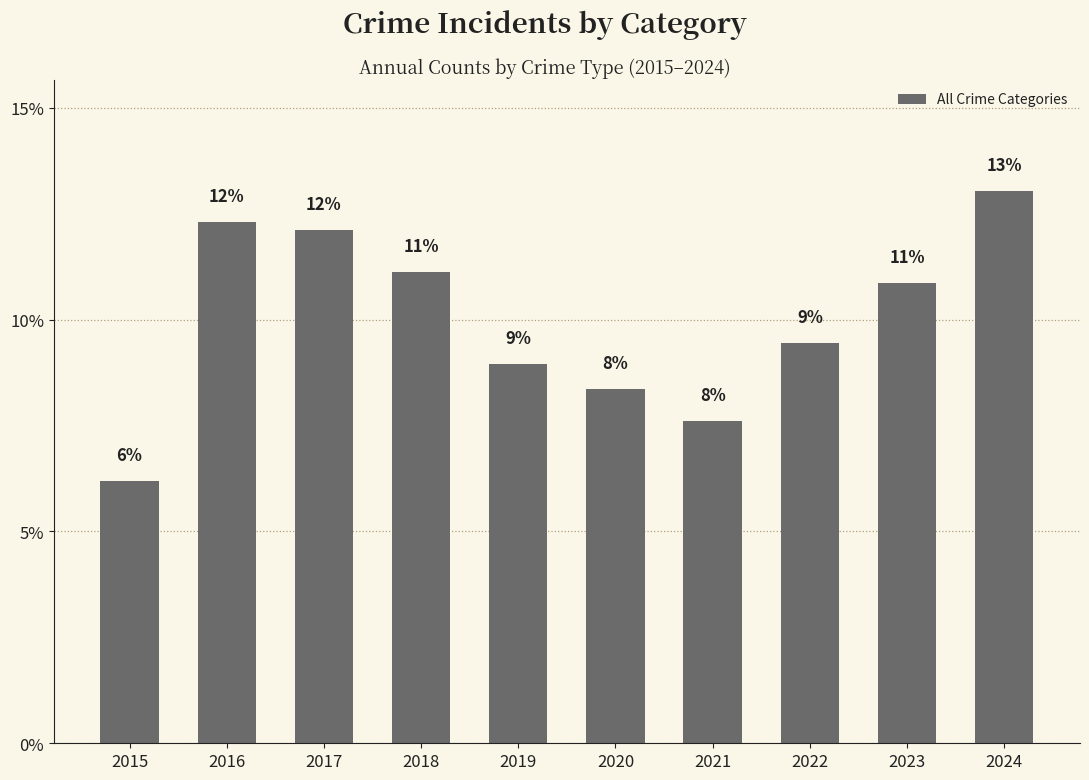

Count the number of categories in the chart.

10